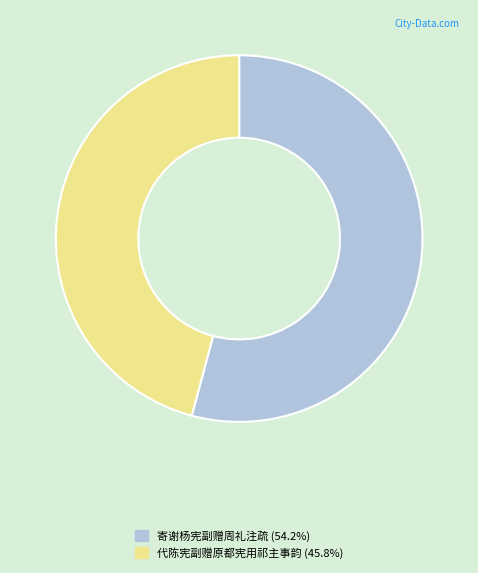

Approximately how many times larger is the value at 寄谢杨宪副赠周礼注疏 (54.2%) compared to 代陈宪副赠原都宪用祁主事韵 (45.8%)?

1.2